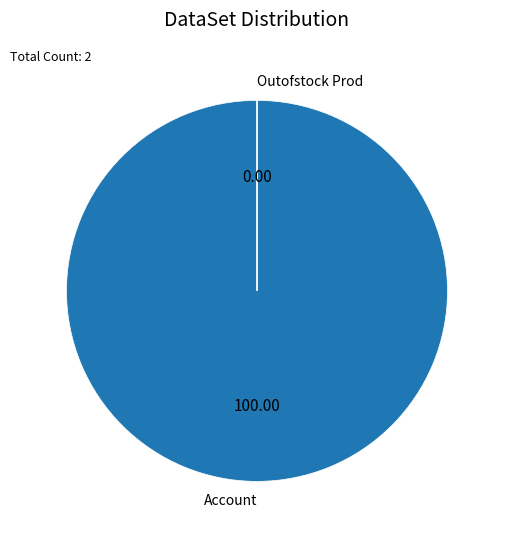

What is the largest slice in the pie chart?

Account